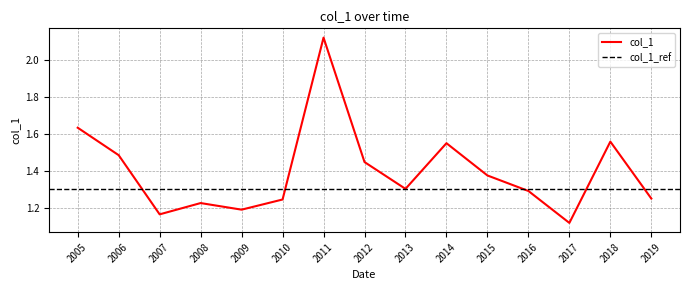

At which label does col_1 reach its minimum?

2017